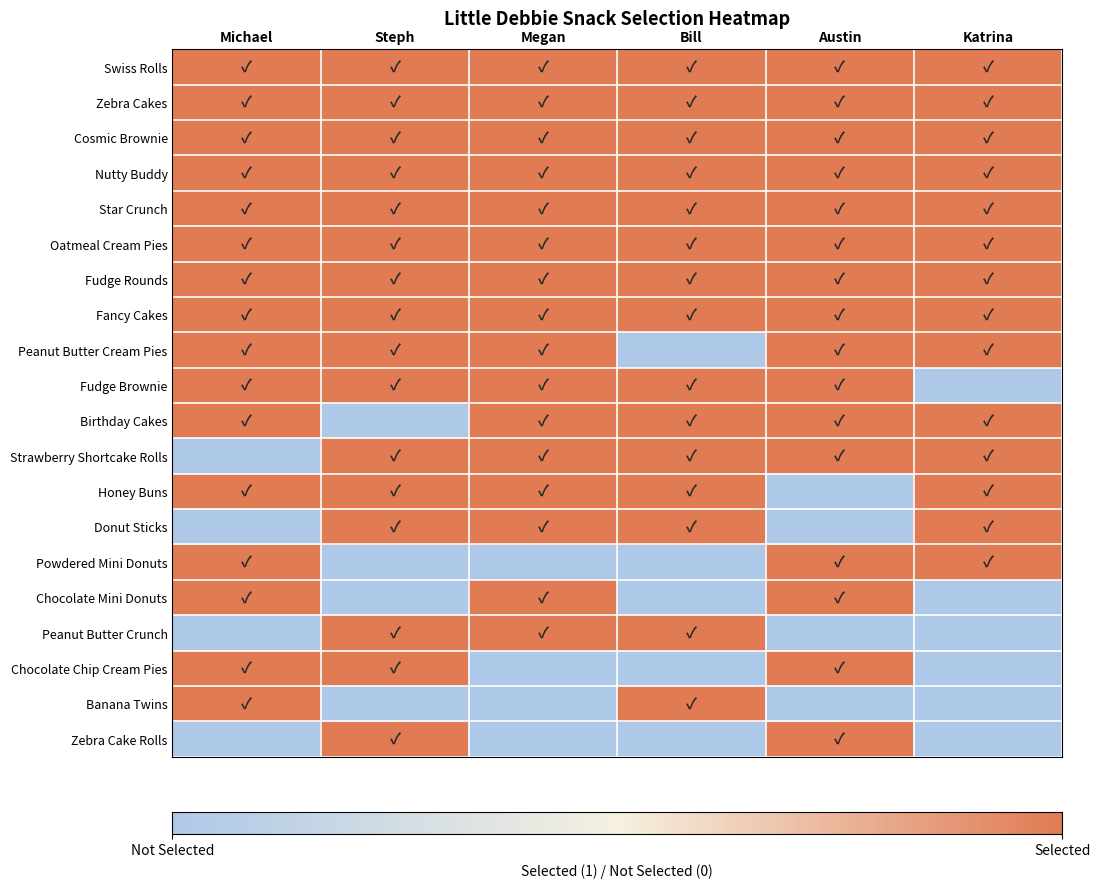

What is the total value across all series at Katrina?

14